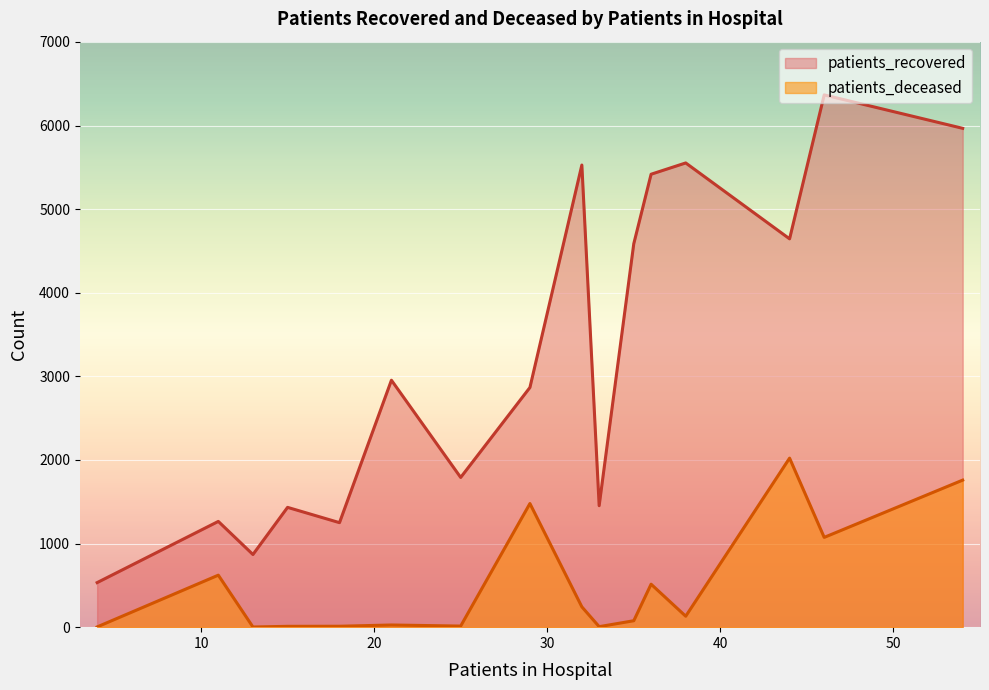

True or false: patients_recovered and patients_deceased intersect in this chart.

False